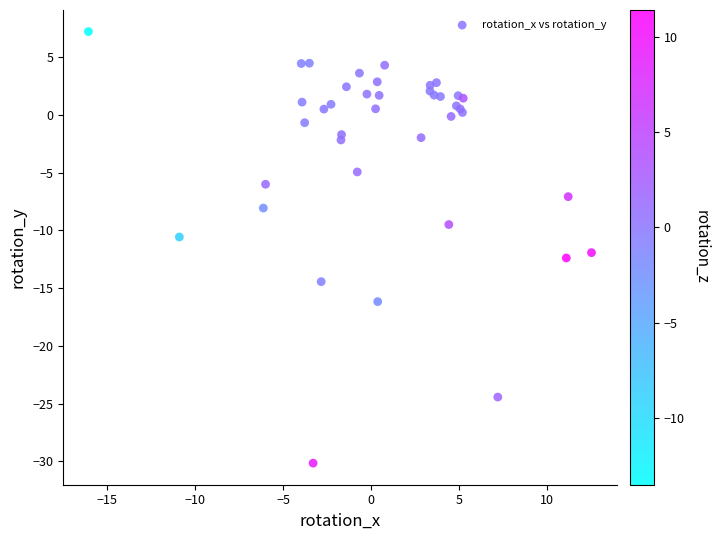

What Y value in the scatter plot is closest to -11?

-10.6